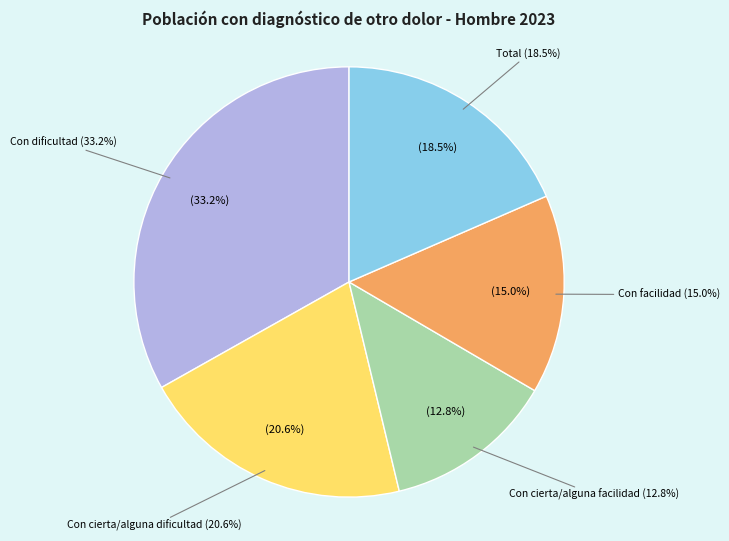

To the nearest percent, what is the difference between the Con facilidad and Con dificultad slice percentages?

18%